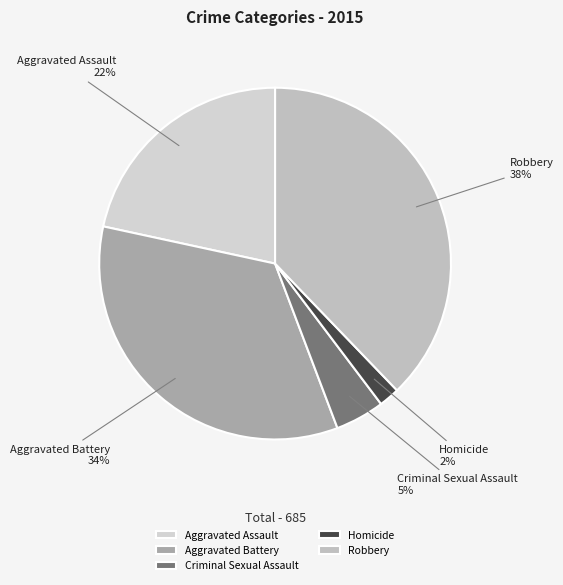

To the nearest percent, what is the average slice percentage?

20%